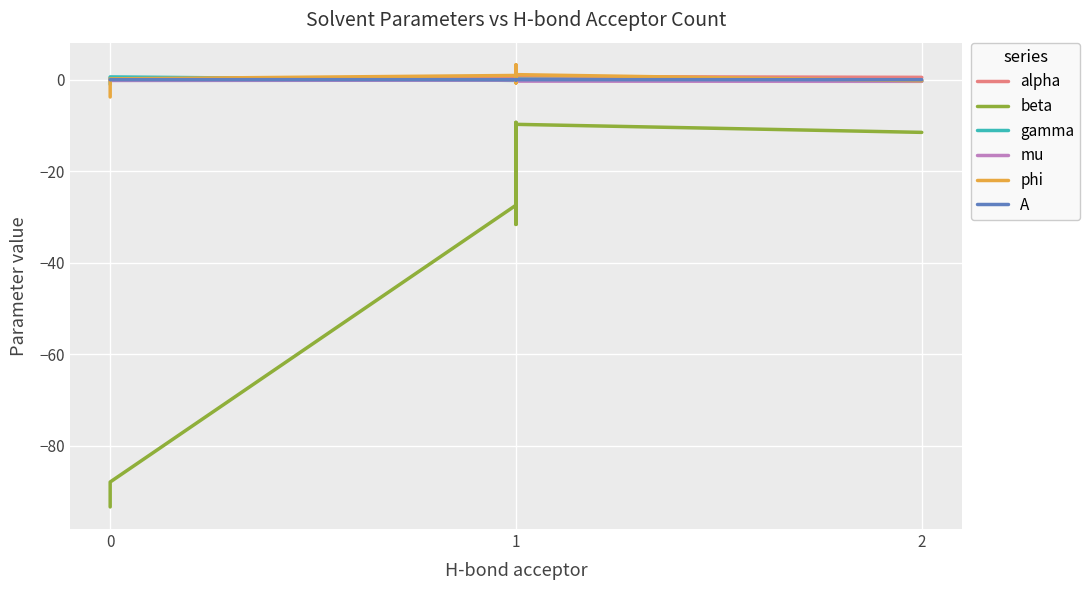

Reading right to left, transcribe all the data shown in this chart.

alpha: 0.5	0.7	0.7	0.7	0.7	0.5	0.7	0.4	0.4	0.4
beta: -11.5	-9.8	-12.5	-11.9	-31.6	-9.3	-30.7	-27.4	-87.9	-93.3
gamma: -0.3	0.1	0.2	0.3	0.4	-0.1	0.1	-0.2	0.6	-1.0
mu: -0.4	-0.3	-0.1	-0.1	0.0	-0.4	-0.1	-0.1	-0.2	-0.3
phi: -0.3	1.1	3.2	3.0	-0.6	-0.7	-0.2	0.9	0.2	-3.8
A: -0.0	-0.0	-0.0	-0.0	-0.0	-0.0	0.0	-0.0	-0.0	-0.0